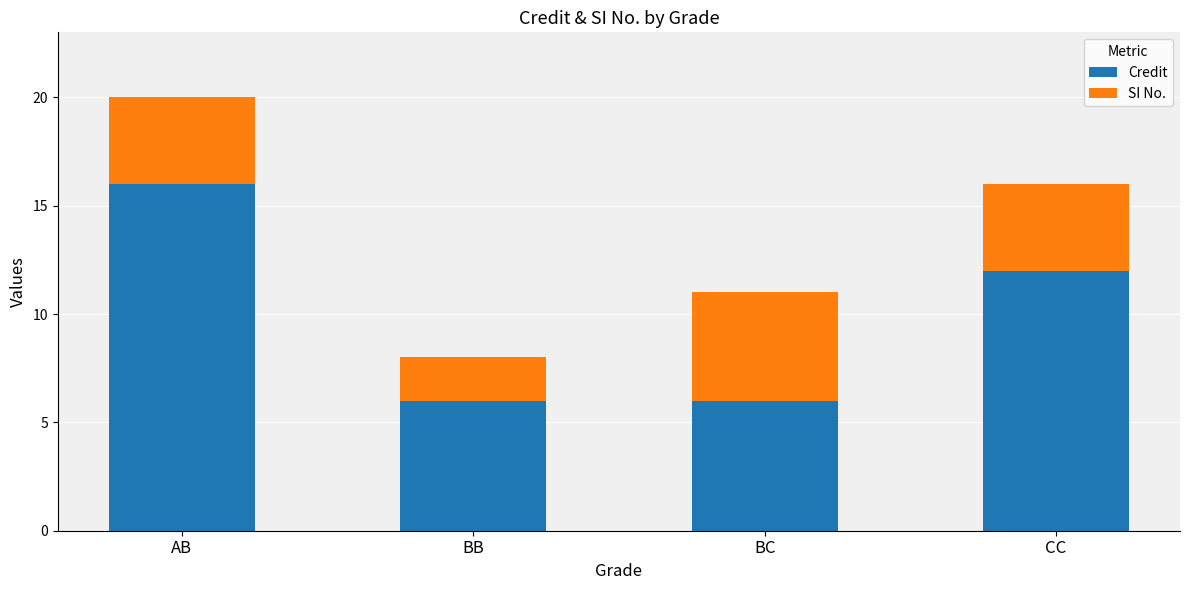

Reading left to right, what are the values for Credit?

16	6	6	12